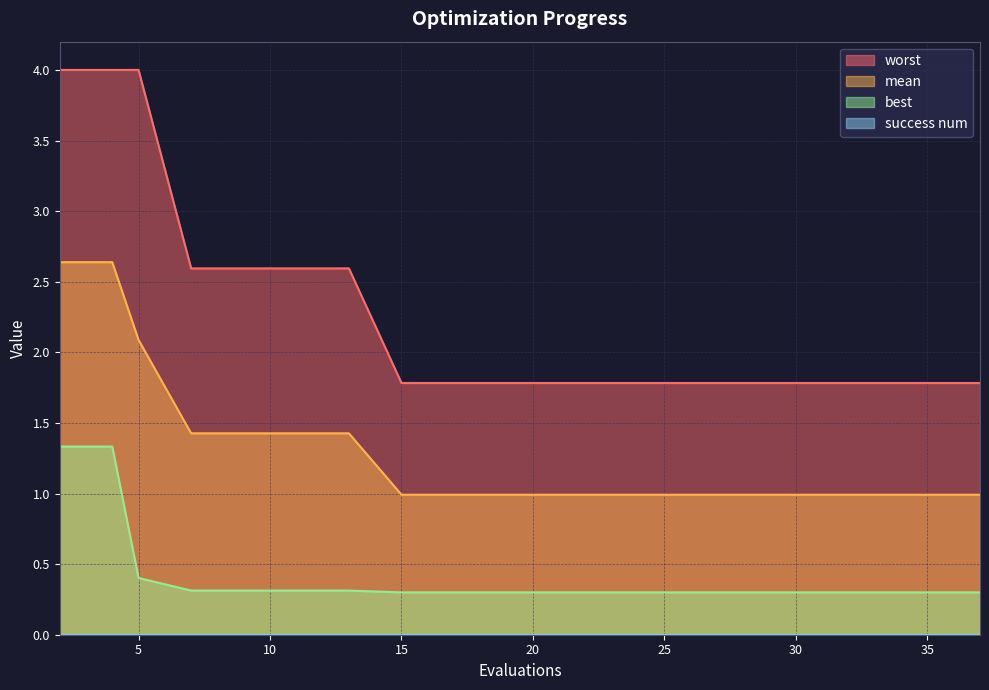

At which category is the sum across all series the highest?

2